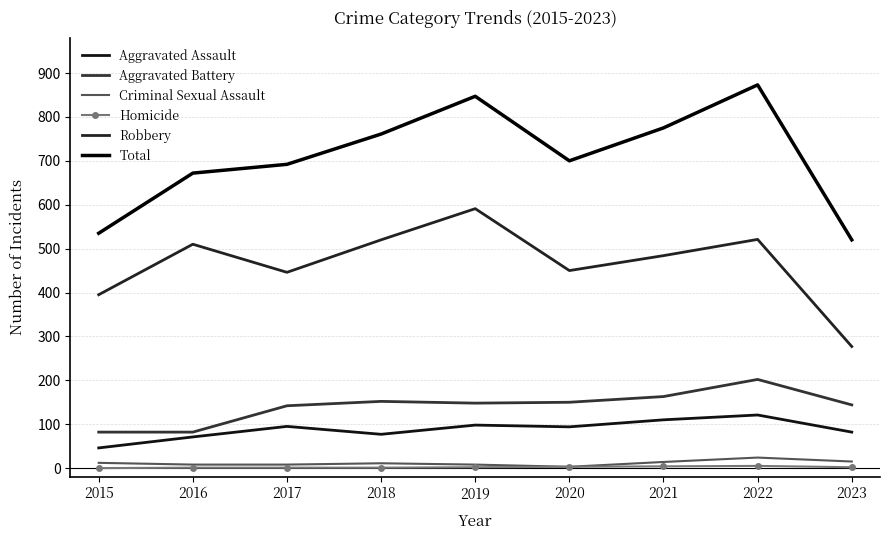

What is the total value across all series at 2022?

1746